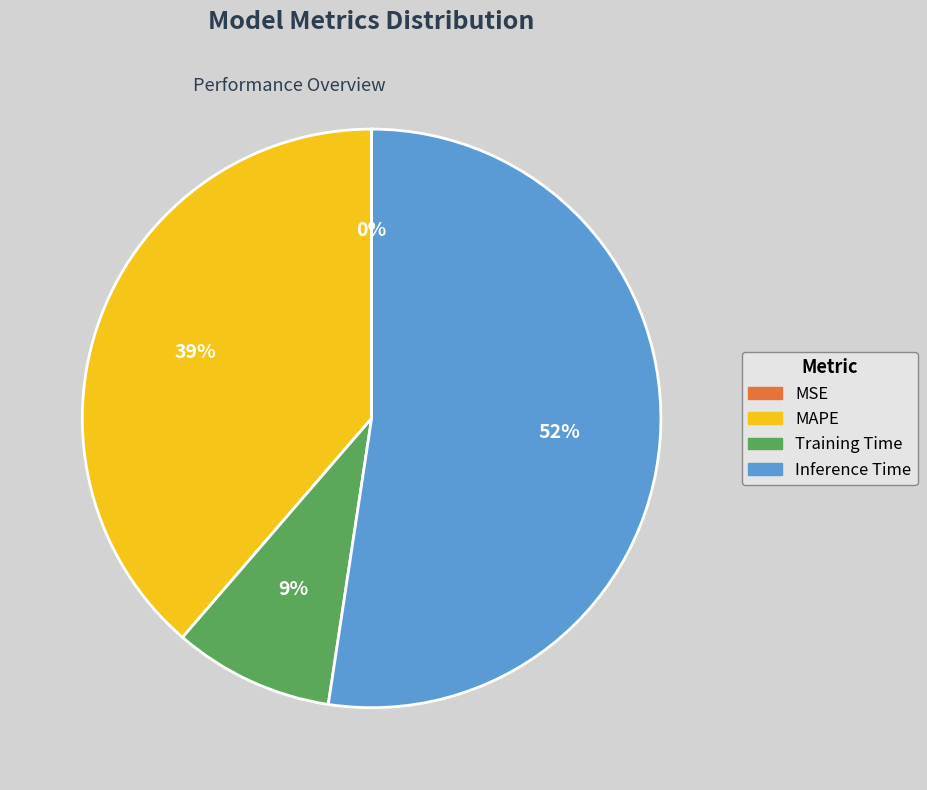

The Training Time slice represents 21% of the pie. True or false?

False